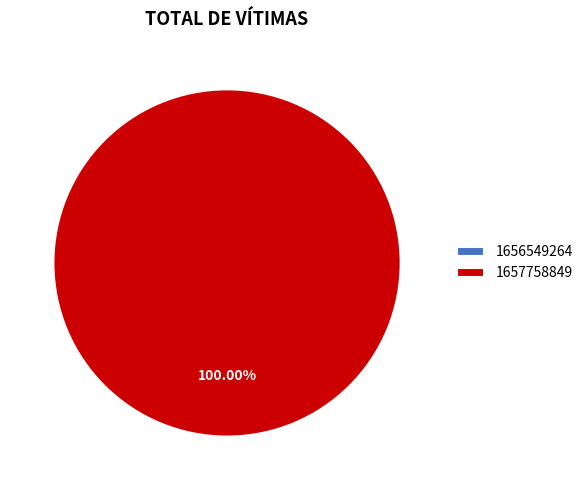

To the nearest percent, what is the average slice percentage?

50%